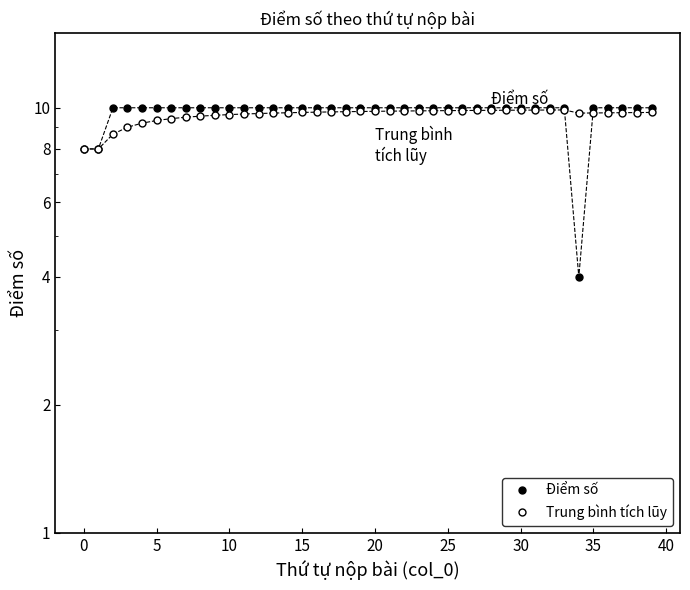

Rank the series by their average value, from lowest to highest.

Trung bình tích lũy, Điểm số